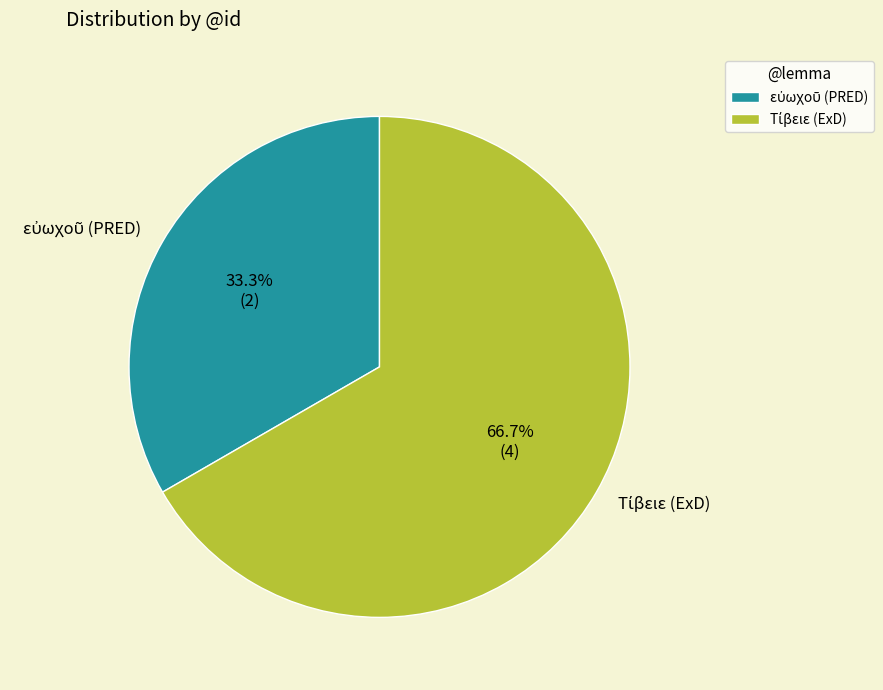

Does any single category account for the majority?

Yes